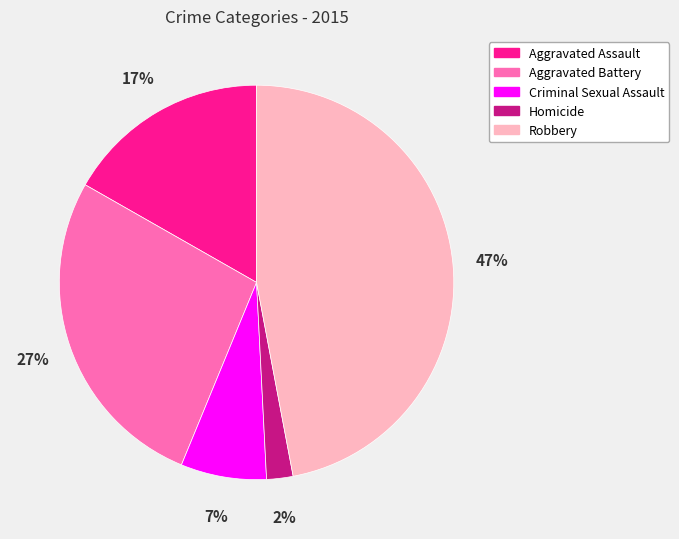

Rank the categories by value from highest to lowest.

Robbery, Aggravated Battery, Aggravated Assault, Criminal Sexual Assault, Homicide